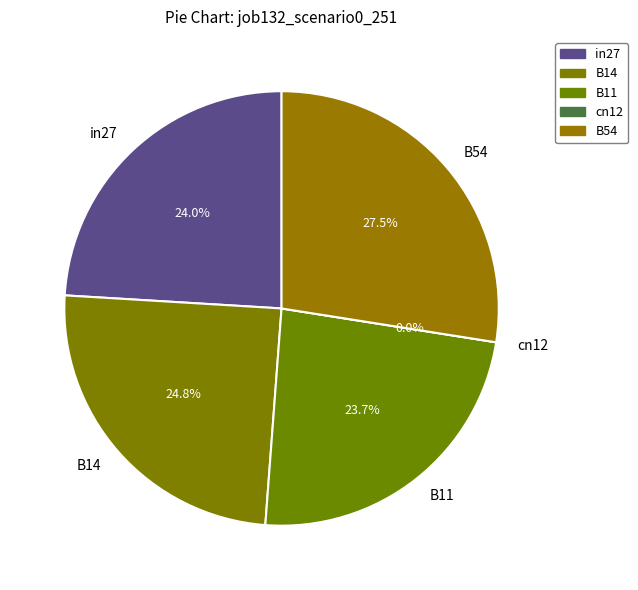

How many slices are in this pie chart?

5